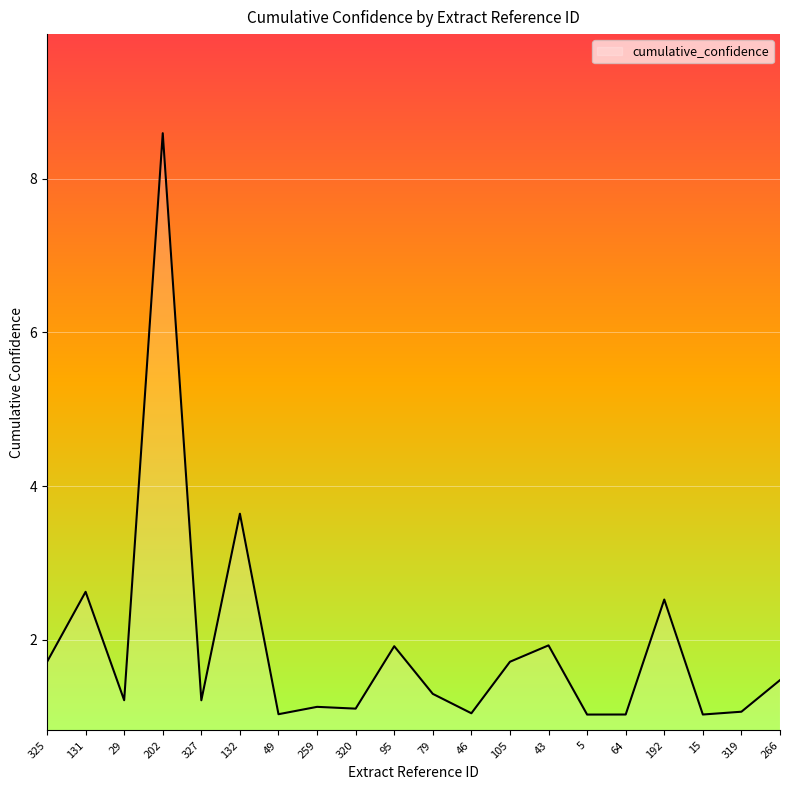

True or false: the data shows 4.1 at 131.

False